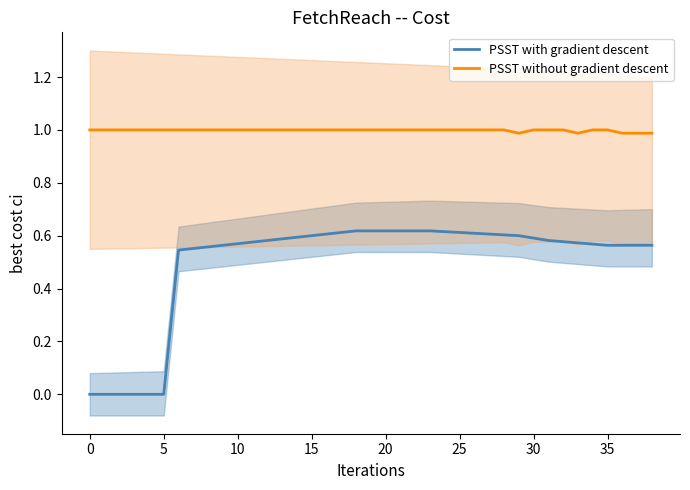

What is the greatest value displayed?

1.0